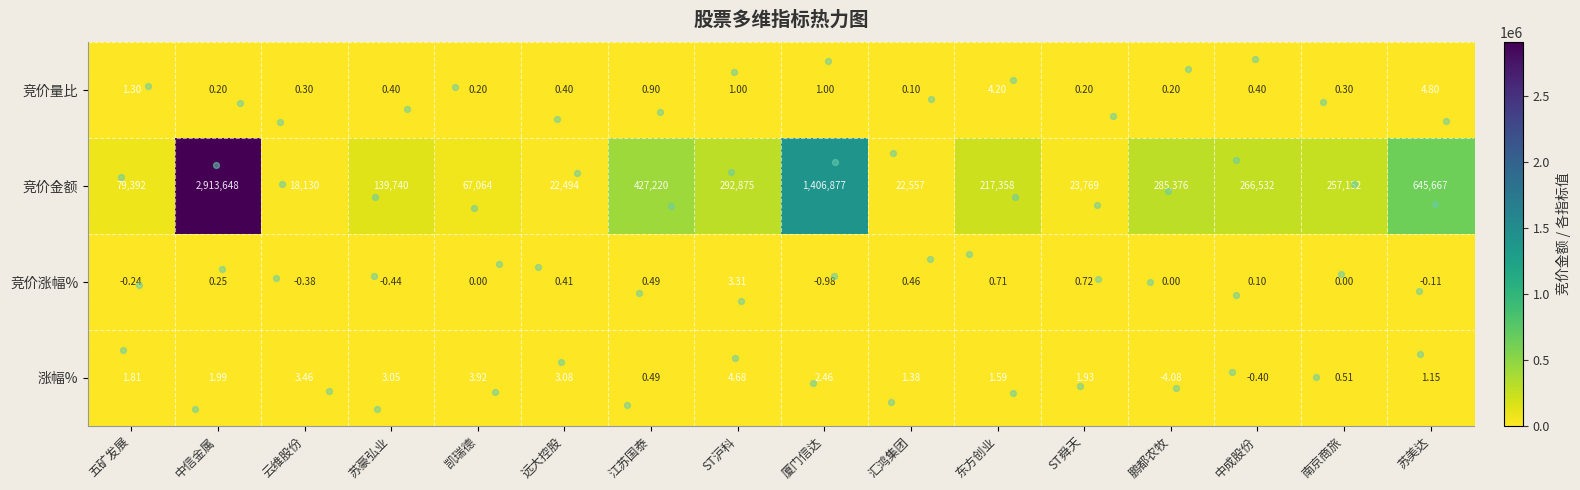

Which series has the largest range (max minus min)?

竞价金额